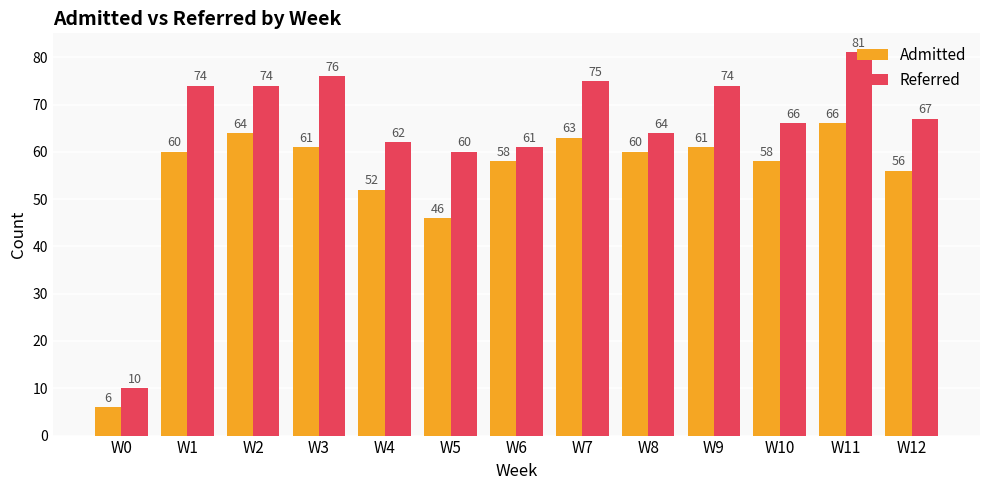

What are all the series names shown in the legend?

Admitted, Referred